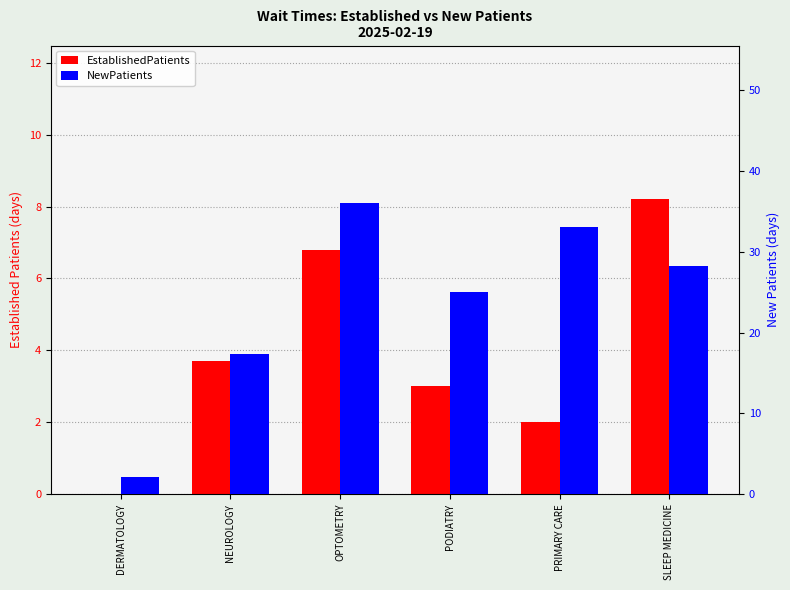

How many groups of bars are there?

6